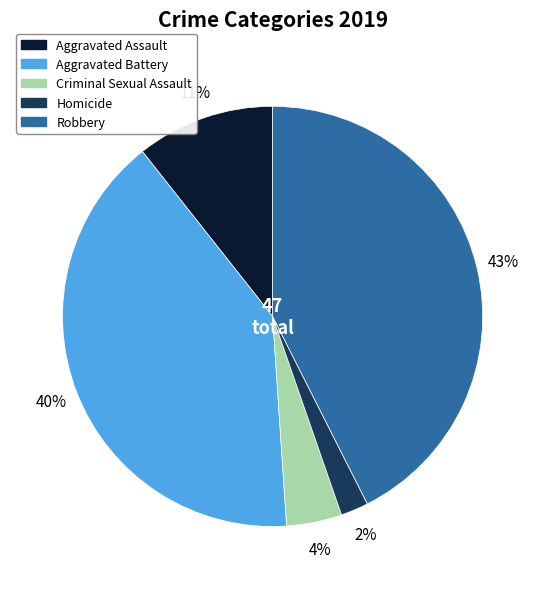

Which has a higher value, Aggravated Battery or Robbery?

Robbery